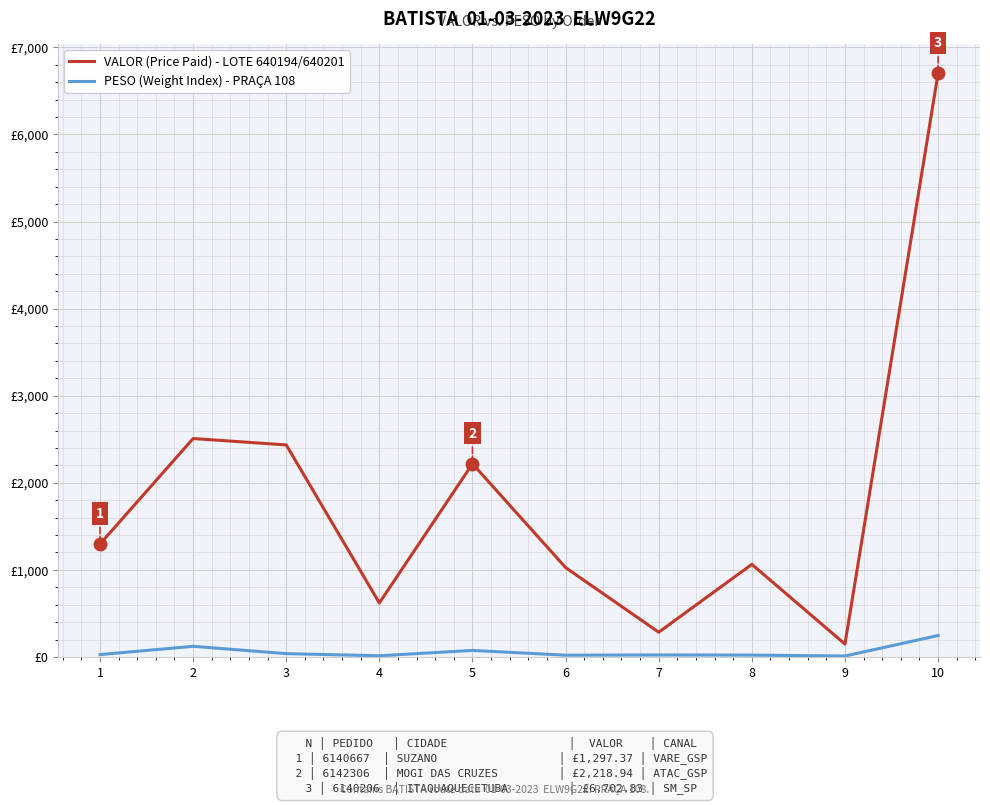

What are all the series names shown in the legend?

VALOR (Price Paid) - LOTE 640194/640201, PESO (Weight Index) - PRAÇA 108